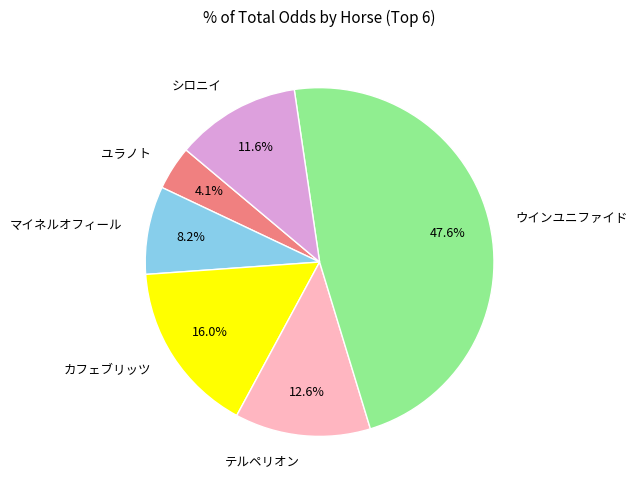

Is マイネルオフィール the majority of the pie?

No